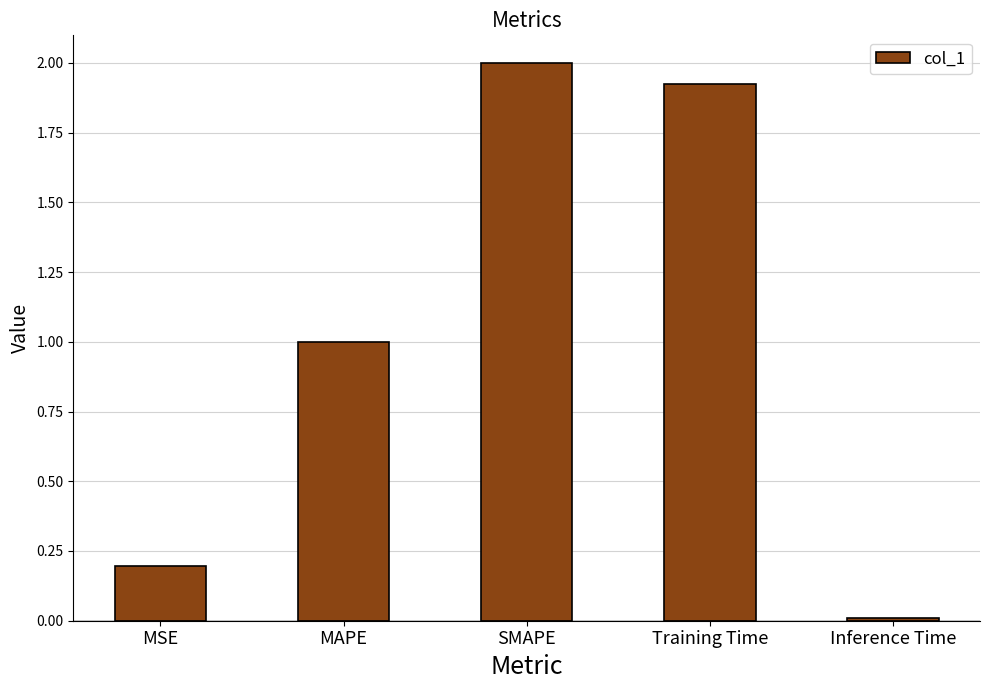

What is the label of the 1st bar from the right?

Inference Time